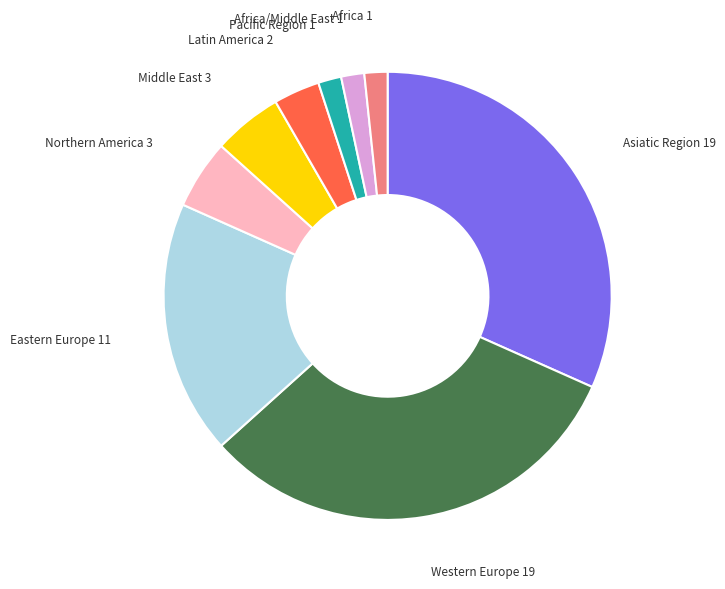

Is there any slice that represents more than half of the pie?

No